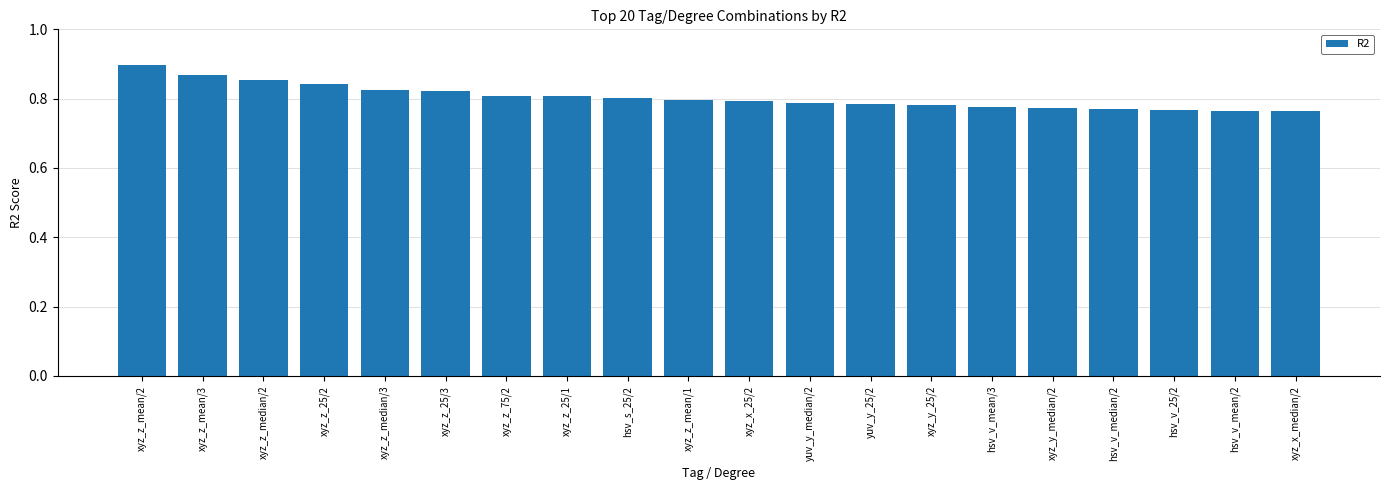

True or false: the data shows 1.1 at hsv_v_median/2.

False